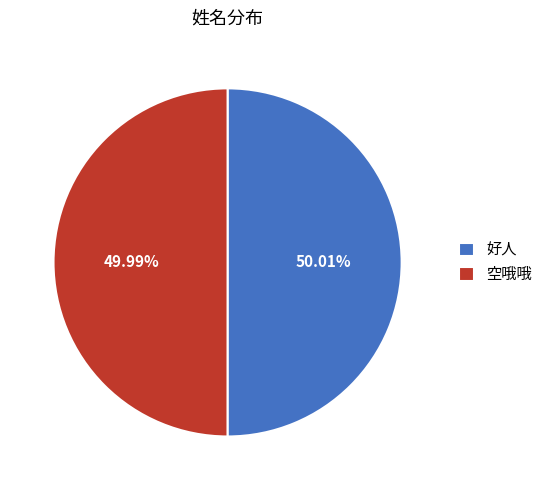

Is the sum of 好人 and 空哦哦 greater than half?

Yes